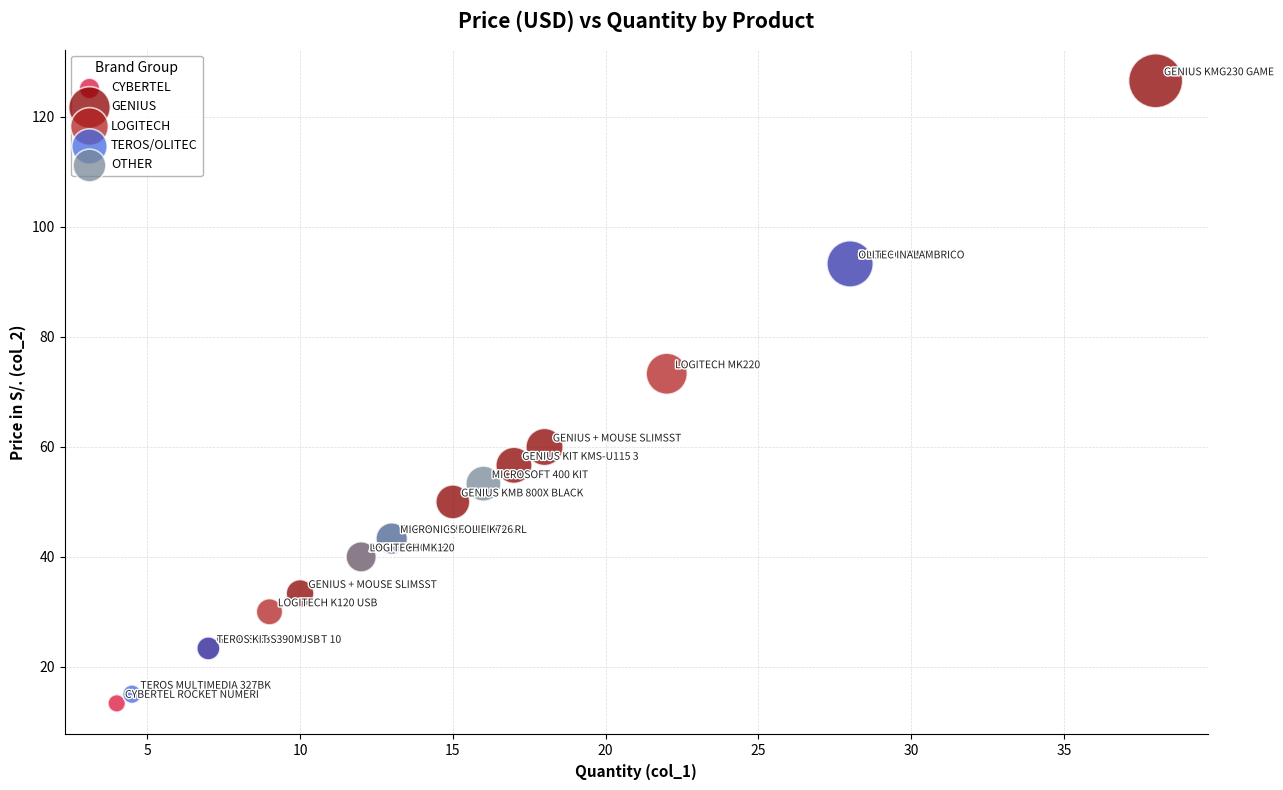

What are all the series names shown in the legend?

CYBERTEL, GENIUS, LOGITECH, TEROS/OLITEC, OTHER